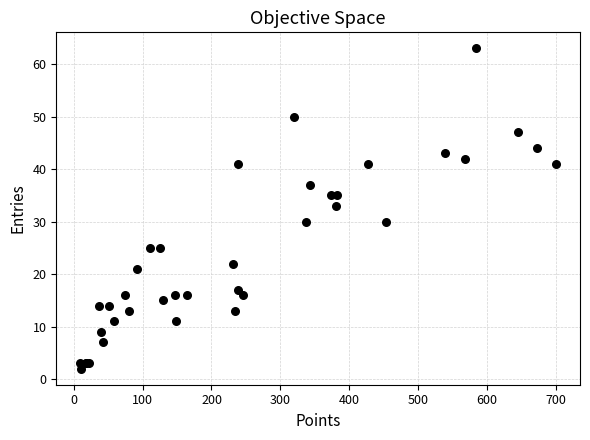

What Y value in the scatter plot is closest to 32?

33